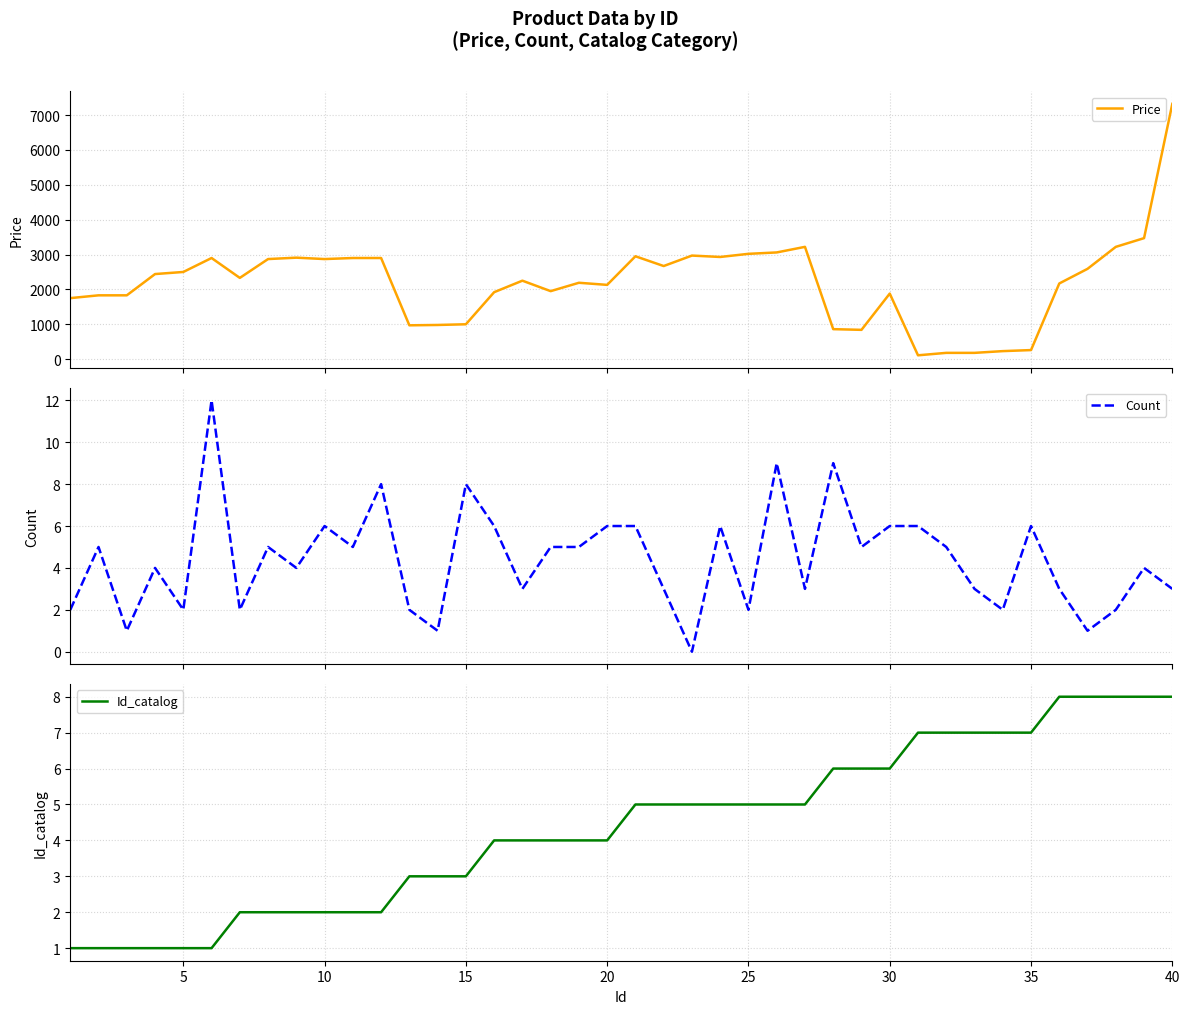

What is the highest value of the Price series?

7320